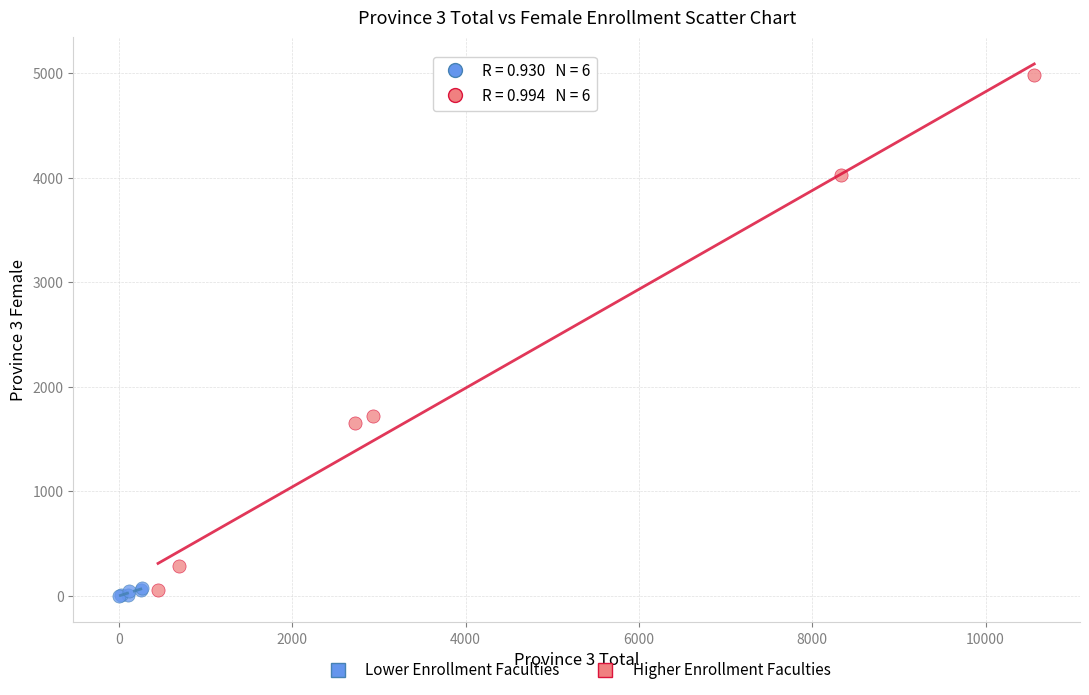

Which series has the widest spread of Y values?

Higher Enrollment Faculties